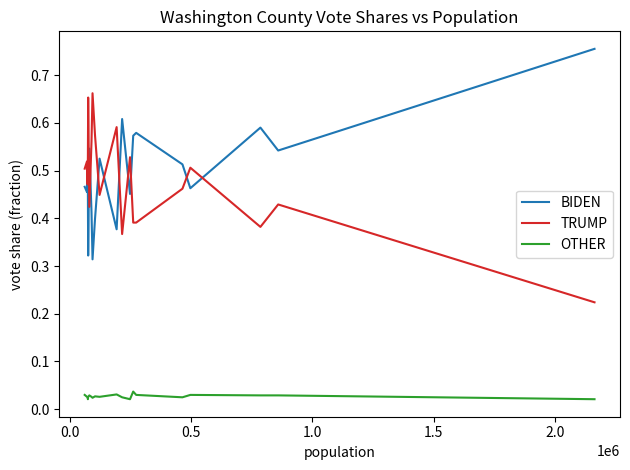

True or false: OTHER and BIDEN cross at least once.

False